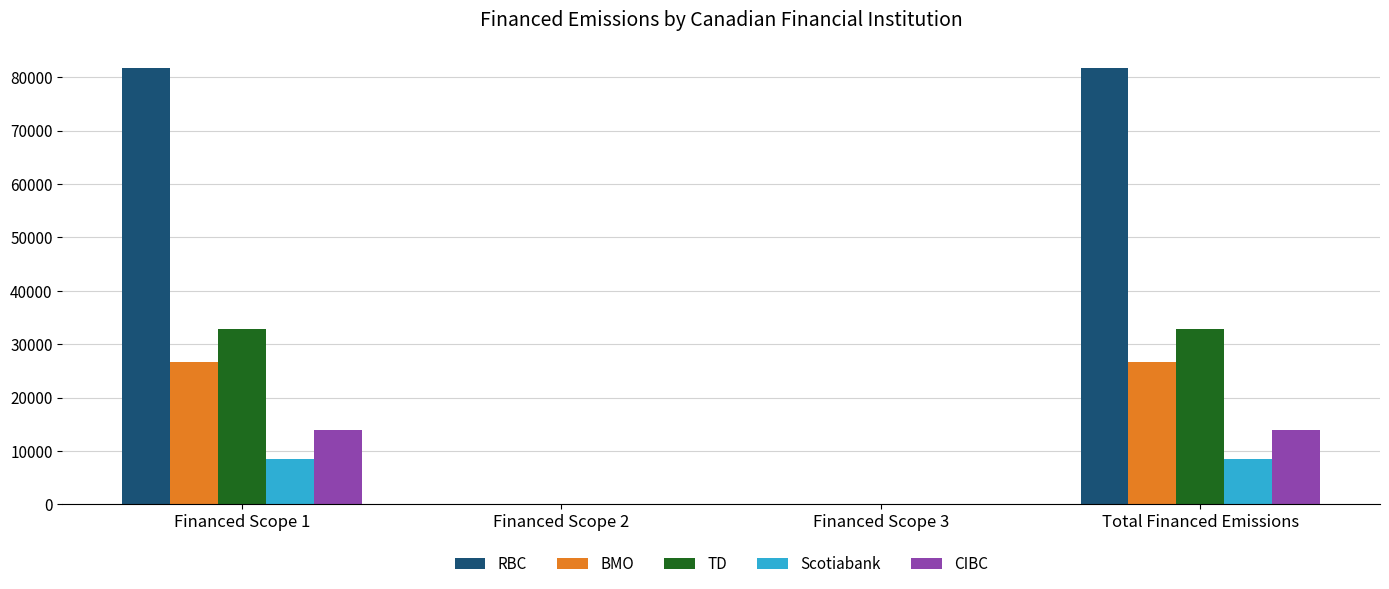

The CIBC series shows 8148.2 at Financed Scope 1. True or false?

False